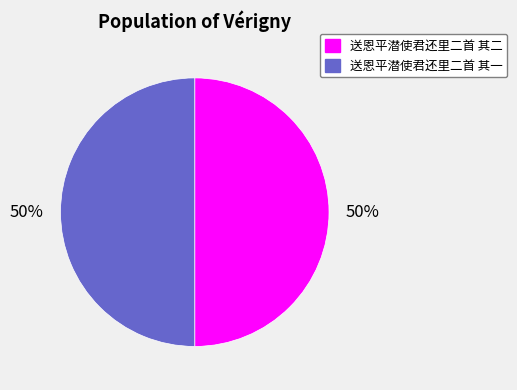

To the nearest percent, what is the combined percentage of 送恩平潜使君还里二首 其二 and 送恩平潜使君还里二首 其一?

100%